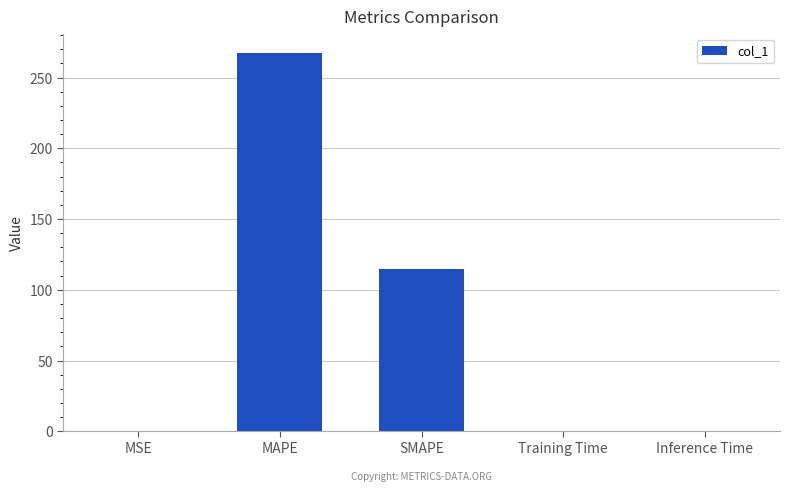

Is it true that the value at SMAPE is 28.0?

False